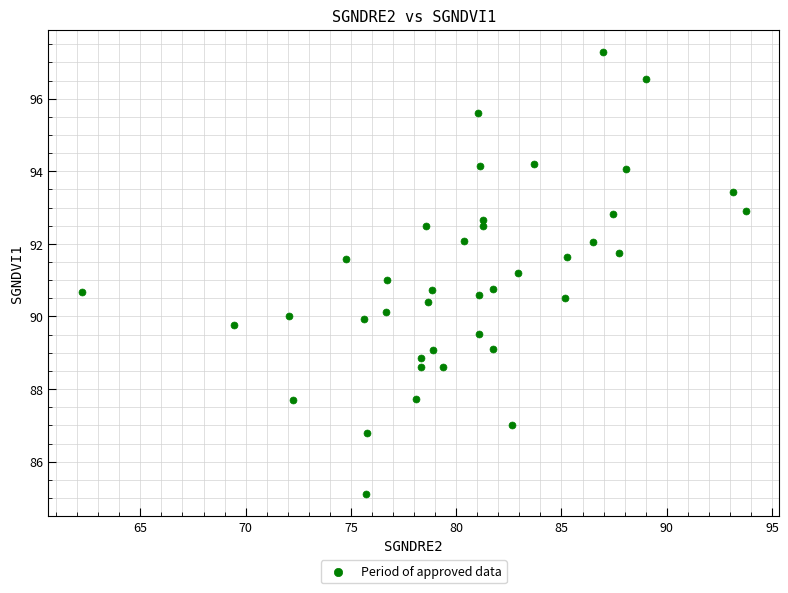

What is the range of Y values (max minus min)?

12.2